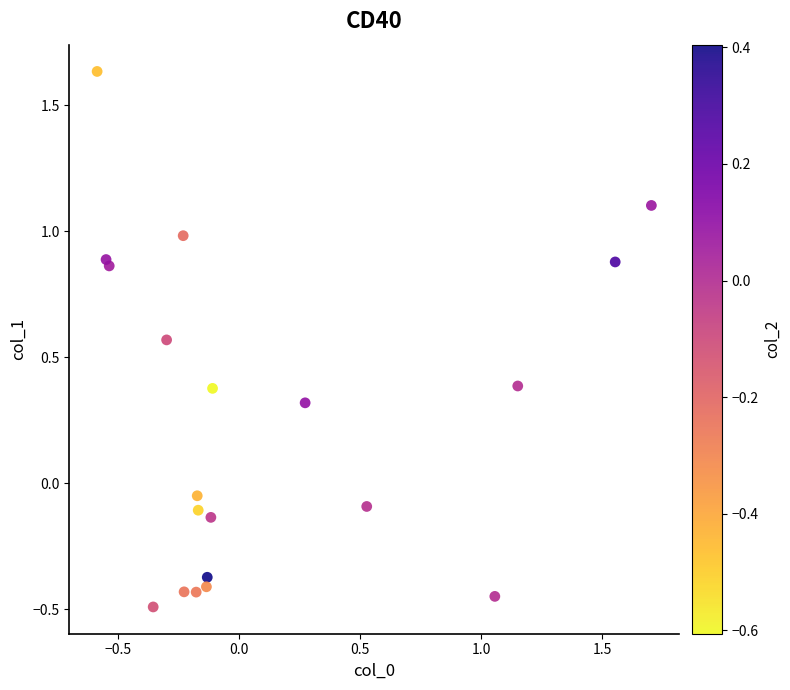

What is the range of Y values (max minus min)?

2.1